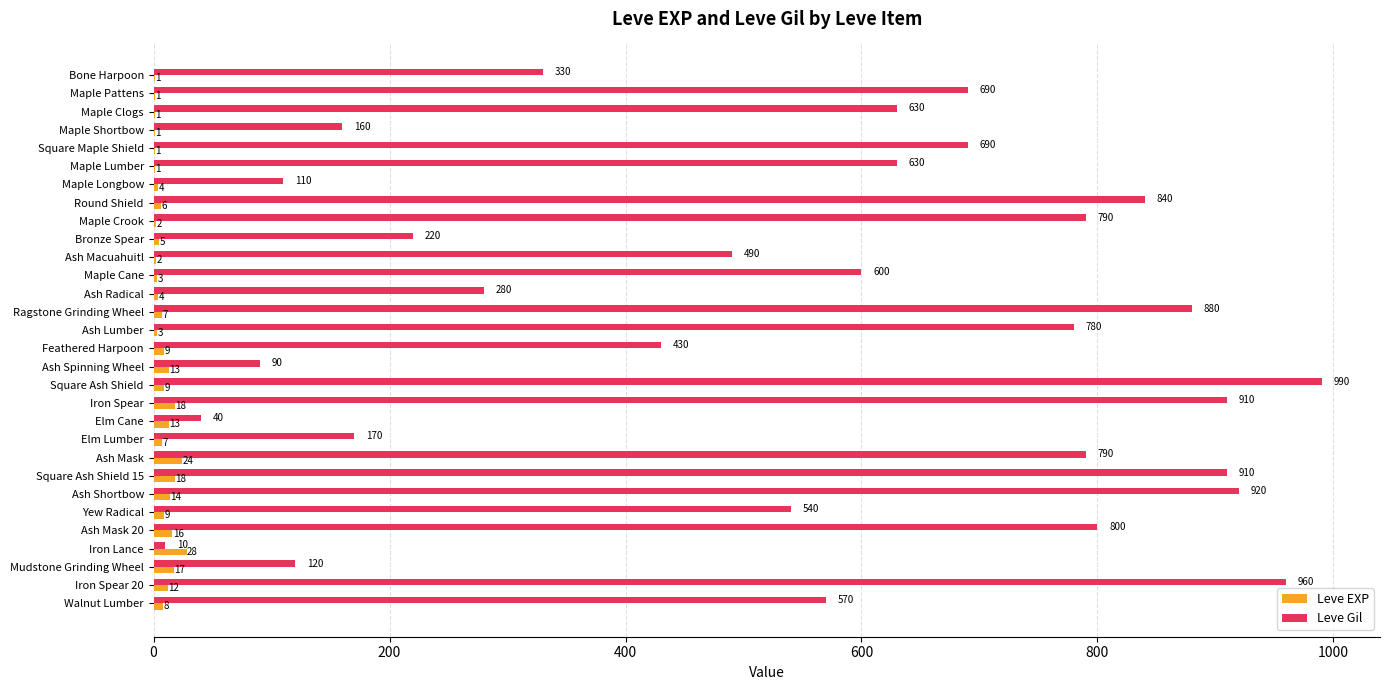

What is the maximum value for Leve Gil?

990